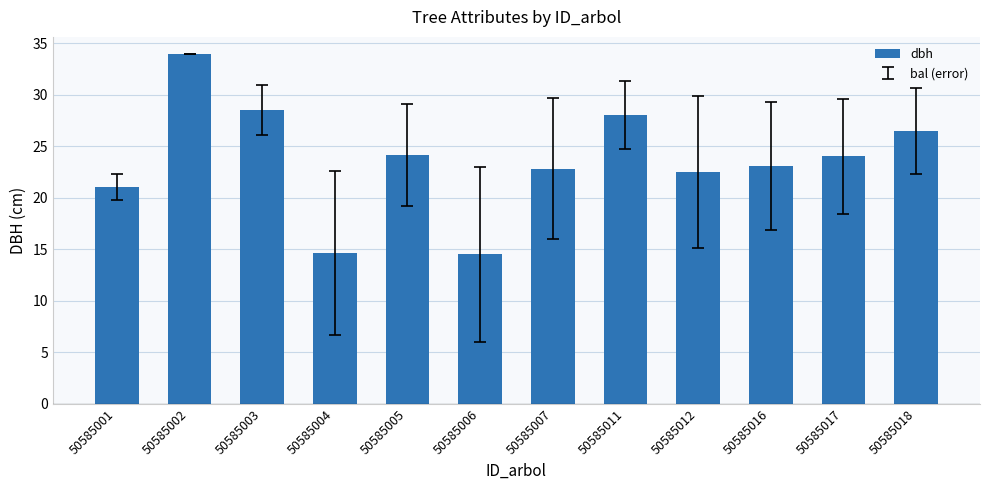

What is the difference between the maximum and minimum values?

19.4